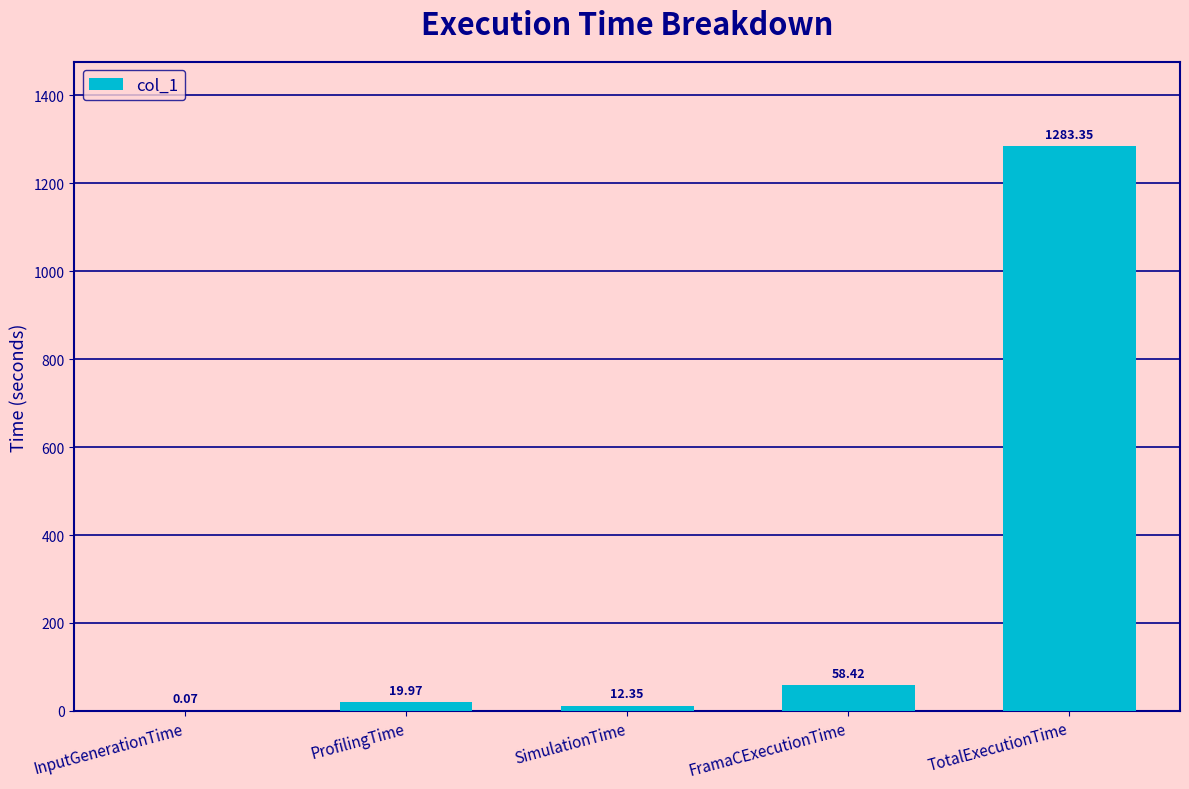

At which label is the value closest to 641?

FramaCExecutionTime